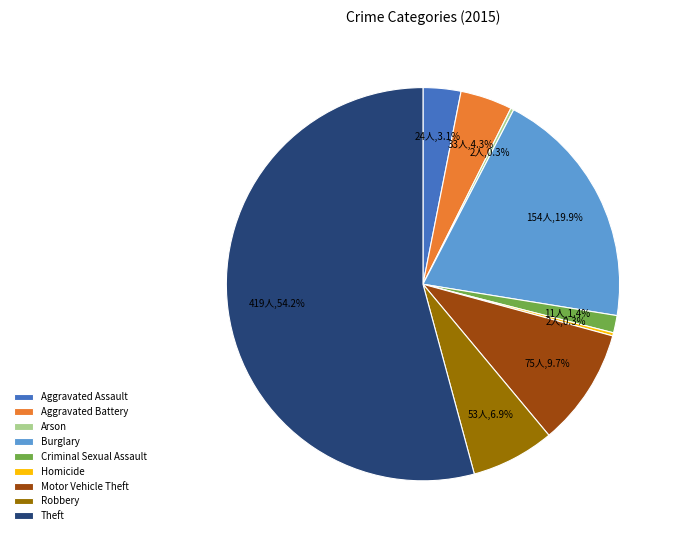

What percentage is NOT represented by Burglary?

80.1%